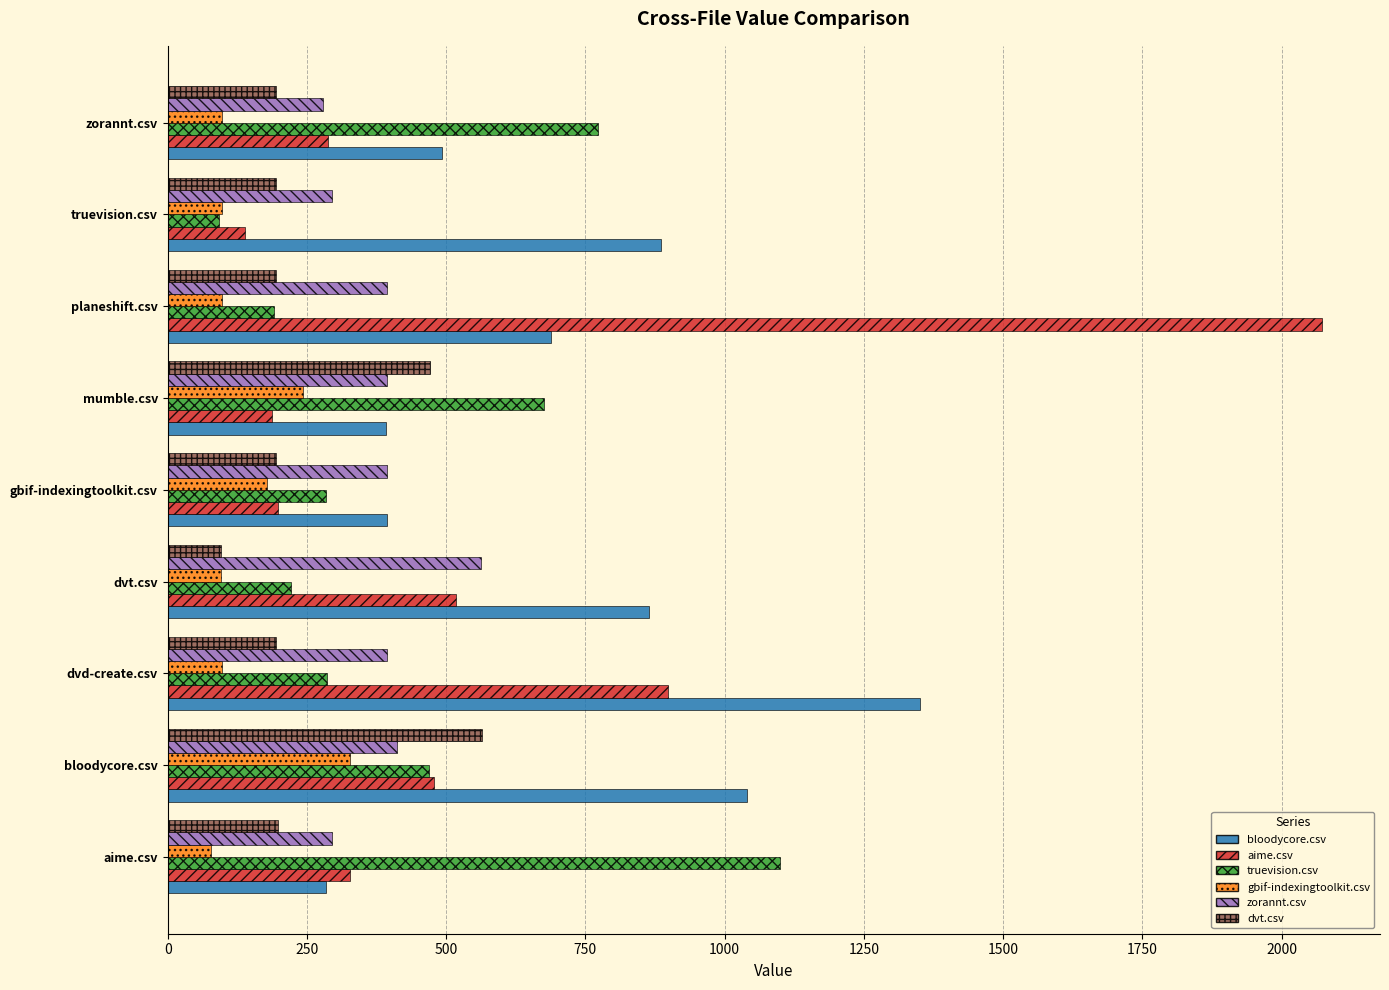

Read the dvt.csv value at mumble.csv.

470.5